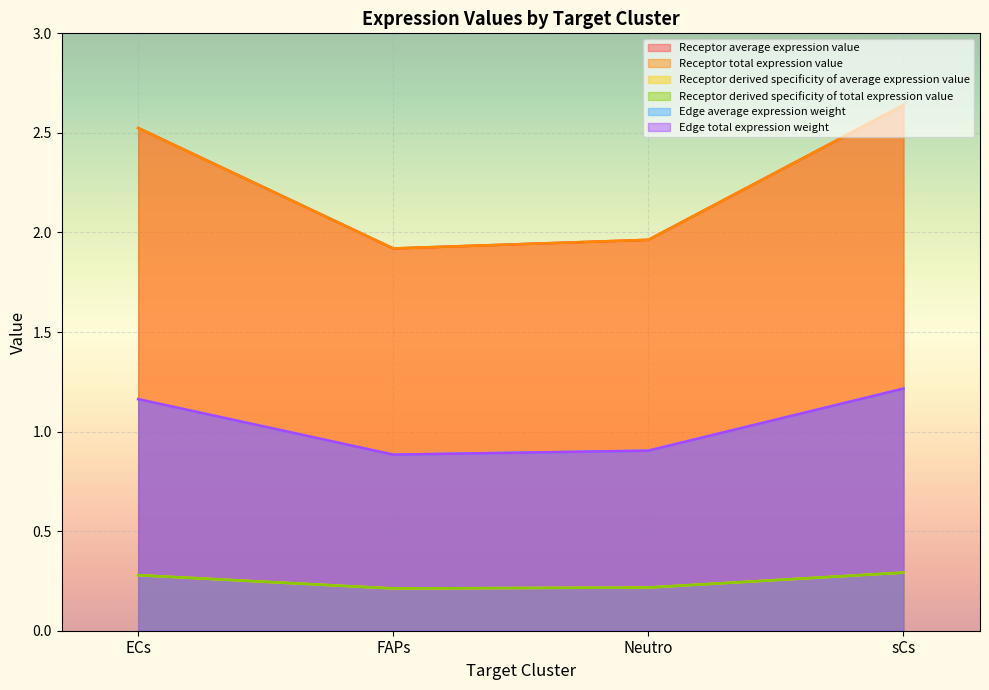

Reading right to left, what are all the values shown in this chart?

Receptor average expression value: 2.6	2.0	1.9	2.5
Receptor total expression value: 2.6	2.0	1.9	2.5
Receptor derived specificity of average expression value: 0.3	0.2	0.2	0.3
Receptor derived specificity of total expression value: 0.3	0.2	0.2	0.3
Edge average expression weight: 1.2	0.9	0.9	1.2
Edge total expression weight: 1.2	0.9	0.9	1.2